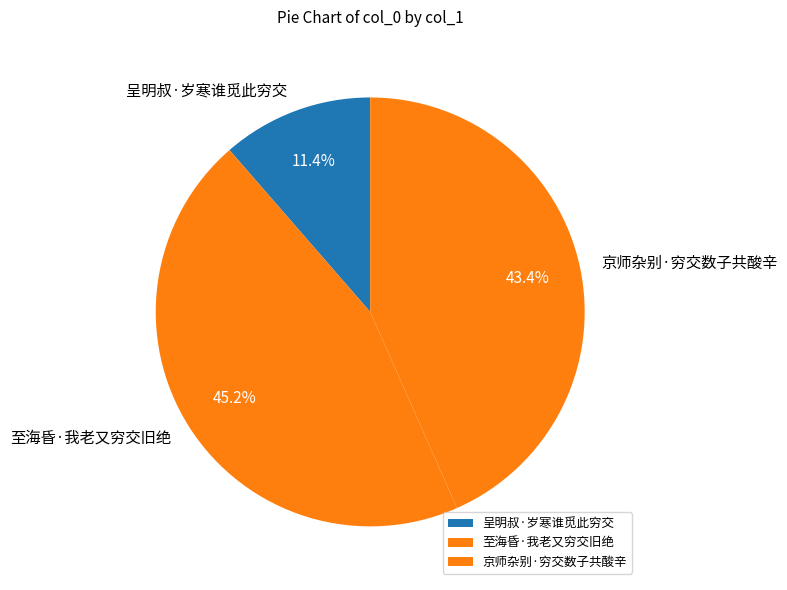

To the nearest percent, what is the difference between the largest and smallest slice percentages?

34%